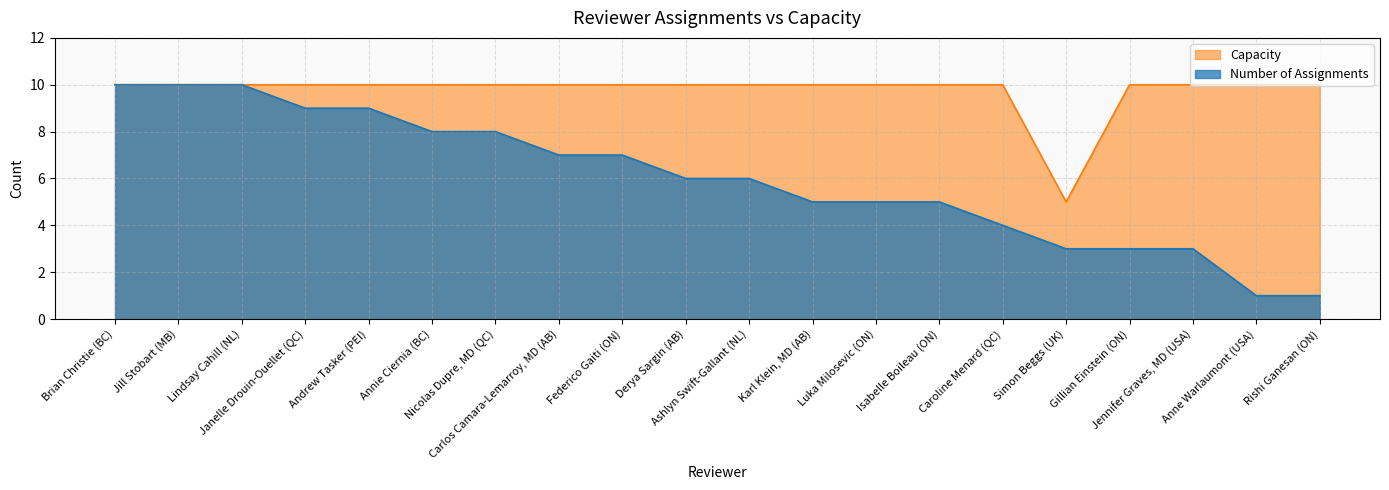

What is the difference between the maximum and minimum values in the Number of Assignments series?

9